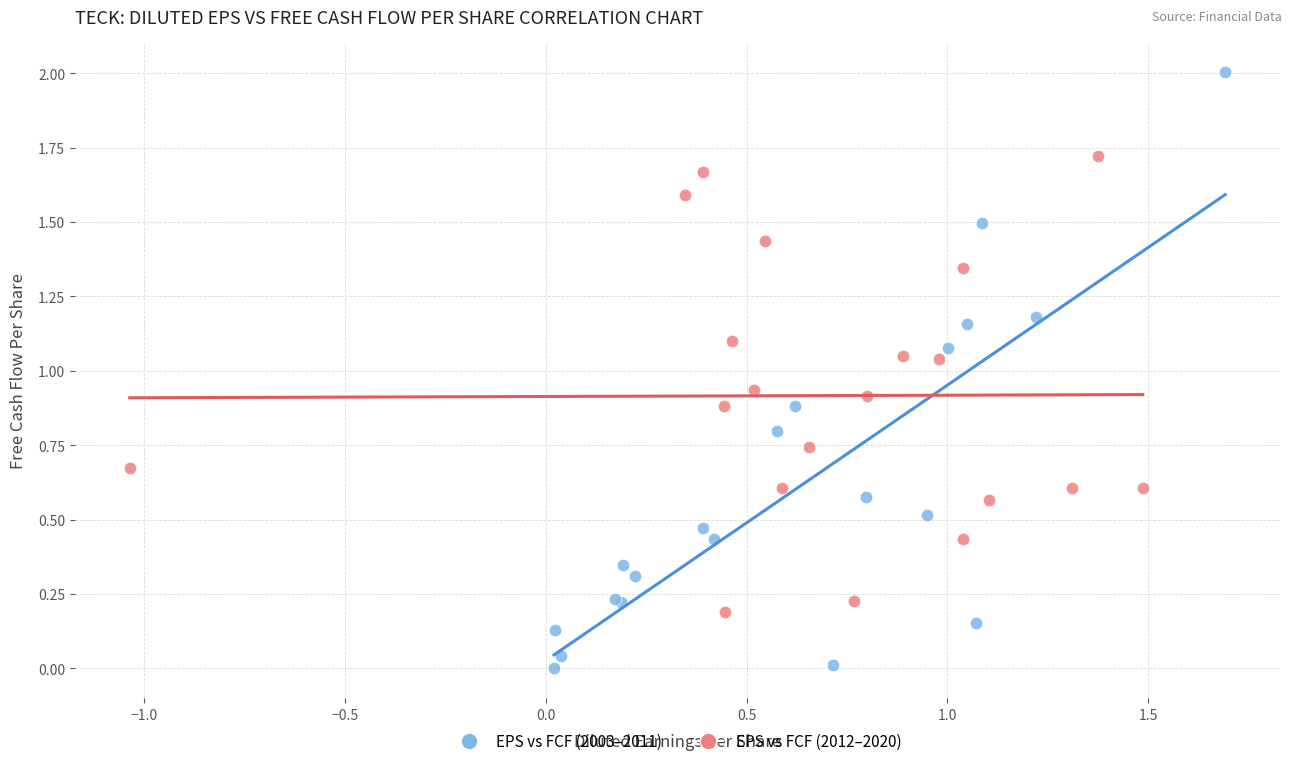

Which series has the largest Y range (max minus min)?

EPS vs FCF (2003–2011)